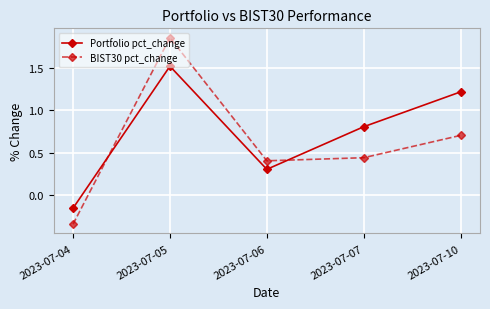

What is the difference between the maximum and minimum values in the Portfolio pct_change series?

1.7